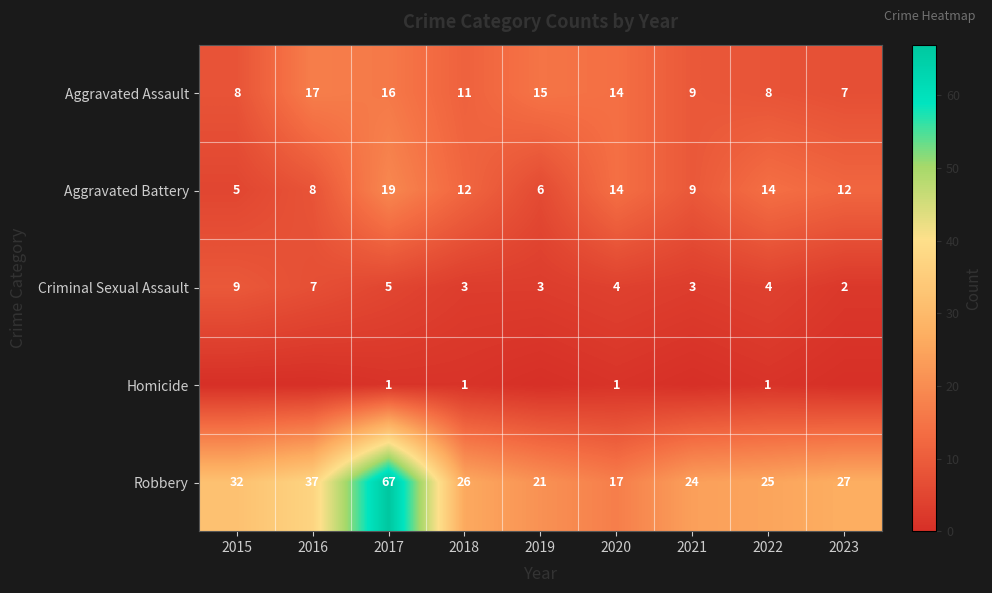

What is the difference between the Robbery values at 2015 and 2016?

5